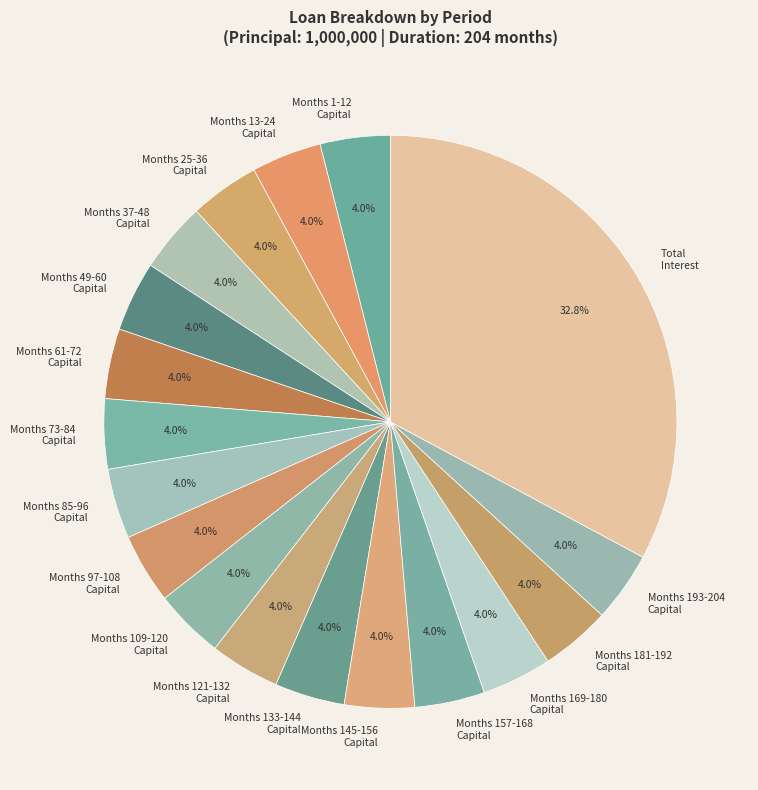

What is the total percentage of Months 97-108 Capital and Months 25-36 Capital?

7.9%